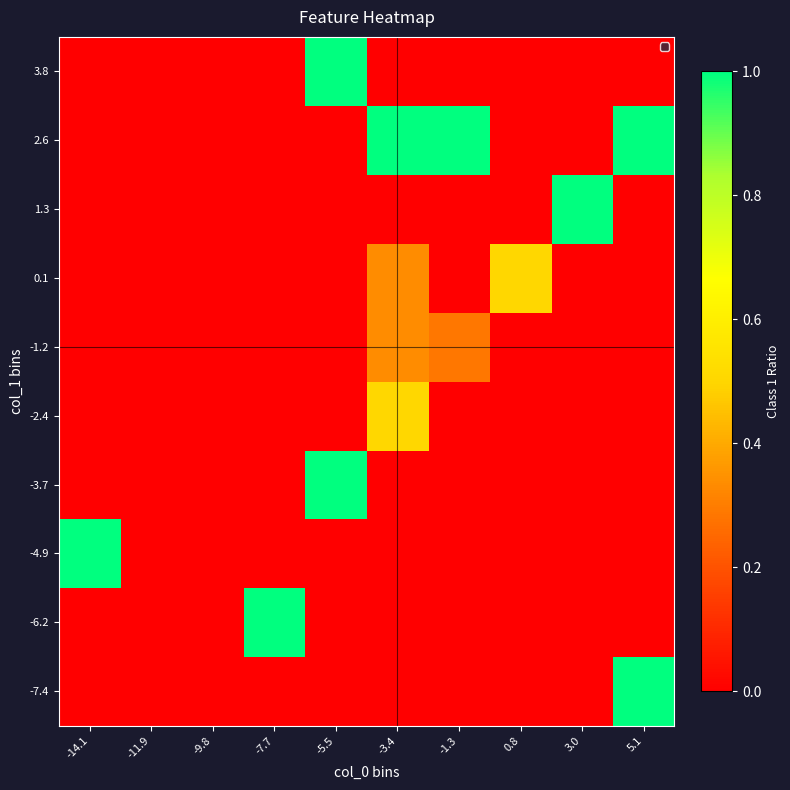

Between -3.4 and -5.5, which is larger?

-3.4